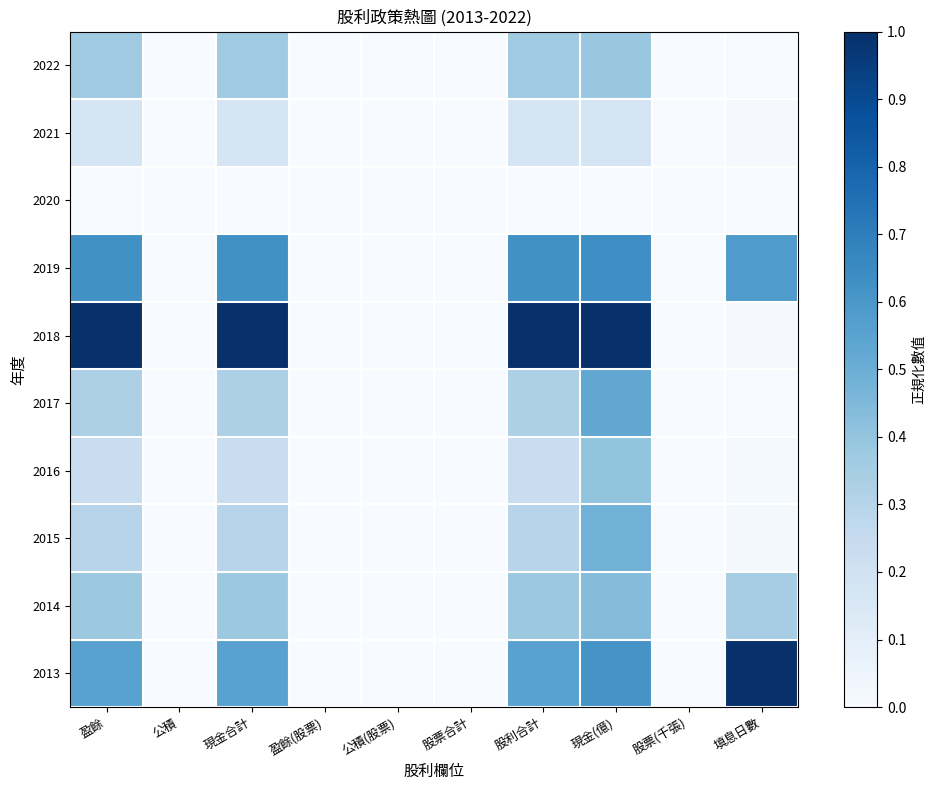

Rank the series at 填息日數 from lowest to highest value.

2020, 2022, 2017, 2021, 2018, 2016, 2015, 2014, 2019, 2013